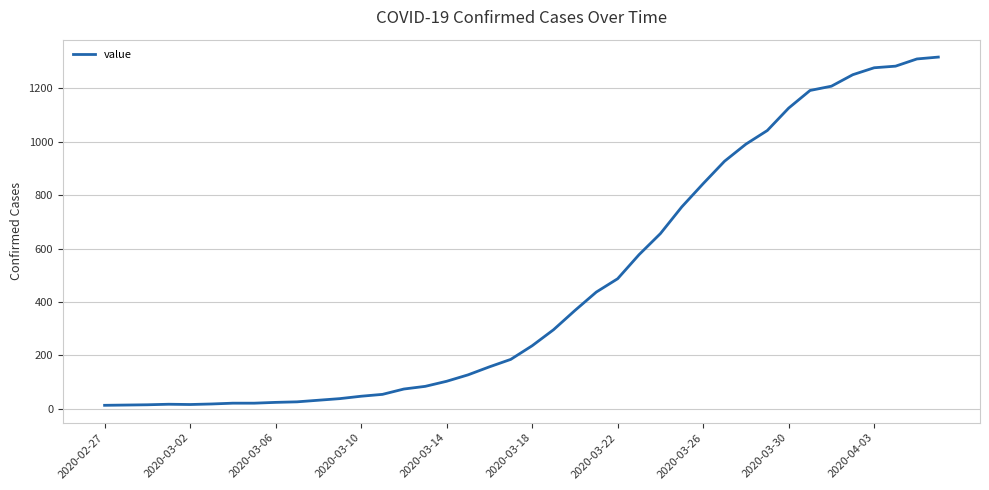

What is the maximum value shown in the chart?

1317